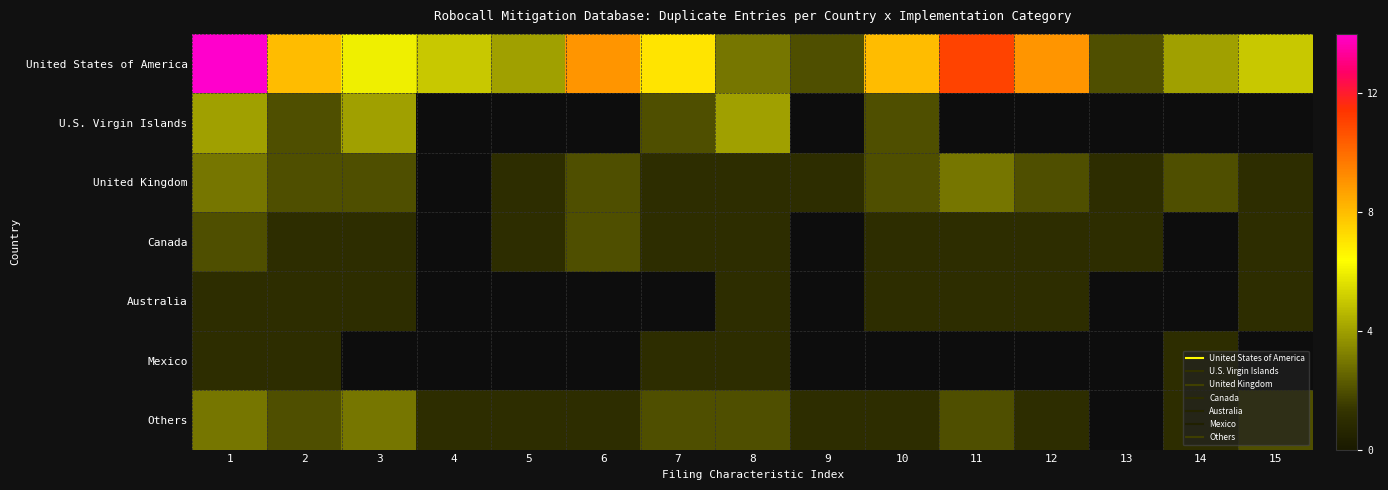

What is the minimum value shown in the chart?

1.0